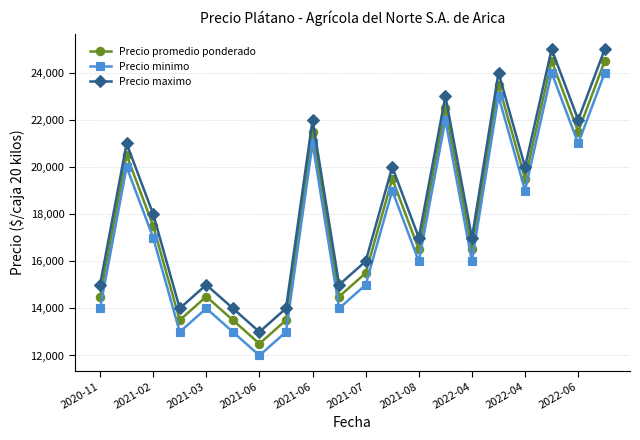

True or false: Precio maximo and Precio promedio ponderado cross at least once.

False